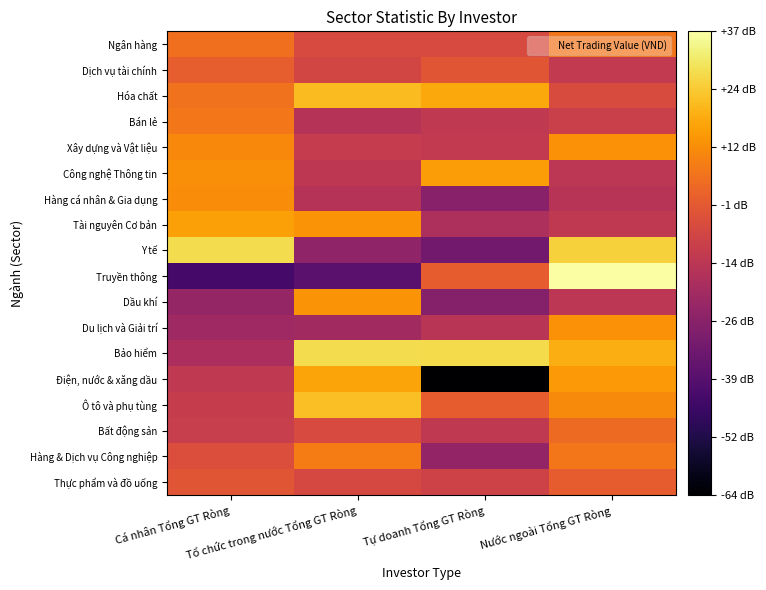

Reading left to right, extract all data points from this chart.

Thực phẩm và đồ uống: Cá nhân Tổng GT Ròng=-2.0	Tổ chức trong nước Tổng GT Ròng=-6.4	Tự doanh Tổng GT Ròng=-8.4	Nước ngoài Tổng GT Ròng=-0.0
Hàng & Dịch vụ Công nghiệp: Cá nhân Tổng GT Ròng=-4.2	Tổ chức trong nước Tổng GT Ròng=7.8	Tự doanh Tổng GT Ròng=-24.0	Nước ngoài Tổng GT Ròng=6.7
Bất động sản: Cá nhân Tổng GT Ròng=-10.3	Tổ chức trong nước Tổng GT Ròng=-5.5	Tự doanh Tổng GT Ròng=-12.5	Nước ngoài Tổng GT Ròng=3.7
Ô tô và phụ tùng: Cá nhân Tổng GT Ròng=-10.9	Tổ chức trong nước Tổng GT Ròng=22.2	Tự doanh Tổng GT Ròng=-0.0	Nước ngoài Tổng GT Ròng=11.2
Điện, nước & xăng dầu: Cá nhân Tổng GT Ròng=-12.2	Tổ chức trong nước Tổng GT Ròng=16.6	Tự doanh Tổng GT Ròng=-64.5	Nước ngoài Tổng GT Ròng=14.1
Bảo hiểm: Cá nhân Tổng GT Ròng=-17.8	Tổ chức trong nước Tổng GT Ròng=28.1	Tự doanh Tổng GT Ròng=27.8	Nước ngoài Tổng GT Ròng=18.7
Du lịch và Giải trí: Cá nhân Tổng GT Ròng=-20.9	Tổ chức trong nước Tổng GT Ròng=-20.4	Tự doanh Tổng GT Ròng=-14.3	Nước ngoài Tổng GT Ròng=12.7
Dầu khí: Cá nhân Tổng GT Ròng=-23.6	Tổ chức trong nước Tổng GT Ròng=12.9	Tự doanh Tổng GT Ròng=-27.4	Nước ngoài Tổng GT Ròng=-13.5
Truyền thông: Cá nhân Tổng GT Ròng=-43.4	Tổ chức trong nước Tổng GT Ròng=-38.3	Tự doanh Tổng GT Ròng=-0.0	Nước ngoài Tổng GT Ròng=37.1
Y tế: Cá nhân Tổng GT Ròng=28.3	Tổ chức trong nước Tổng GT Ròng=-24.6	Tự doanh Tổng GT Ròng=-31.9	Nước ngoài Tổng GT Ròng=25.8
Tài nguyên Cơ bản: Cá nhân Tổng GT Ròng=15.8	Tổ chức trong nước Tổng GT Ròng=13.1	Tự doanh Tổng GT Ròng=-17.4	Nước ngoài Tổng GT Ròng=-12.4
Hàng cá nhân & Gia dụng: Cá nhân Tổng GT Ròng=11.6	Tổ chức trong nước Tổng GT Ròng=-15.0	Tự doanh Tổng GT Ròng=-26.4	Nước ngoài Tổng GT Ròng=-14.5
Công nghệ Thông tin: Cá nhân Tổng GT Ròng=12.0	Tổ chức trong nước Tổng GT Ròng=-13.1	Tự doanh Tổng GT Ròng=15.0	Nước ngoài Tổng GT Ròng=-13.5
Xây dựng và Vật liệu: Cá nhân Tổng GT Ròng=10.5	Tổ chức trong nước Tổng GT Ròng=-11.0	Tự doanh Tổng GT Ròng=-12.0	Nước ngoài Tổng GT Ròng=12.6
Bán lẻ: Cá nhân Tổng GT Ròng=6.9	Tổ chức trong nước Tổng GT Ròng=-14.9	Tự doanh Tổng GT Ròng=-12.2	Nước ngoài Tổng GT Ròng=-9.5
Hóa chất: Cá nhân Tổng GT Ròng=5.5	Tổ chức trong nước Tổng GT Ròng=21.4	Tự doanh Tổng GT Ròng=17.3	Nước ngoài Tổng GT Ròng=-5.1
Dịch vụ tài chính: Cá nhân Tổng GT Ròng=0.4	Tổ chức trong nước Tổng GT Ròng=-7.2	Tự doanh Tổng GT Ròng=-1.8	Nước ngoài Tổng GT Ròng=-11.9
Ngân hàng: Cá nhân Tổng GT Ròng=4.9	Tổ chức trong nước Tổng GT Ròng=-5.5	Tự doanh Tổng GT Ròng=-5.7	Nước ngoài Tổng GT Ròng=6.5